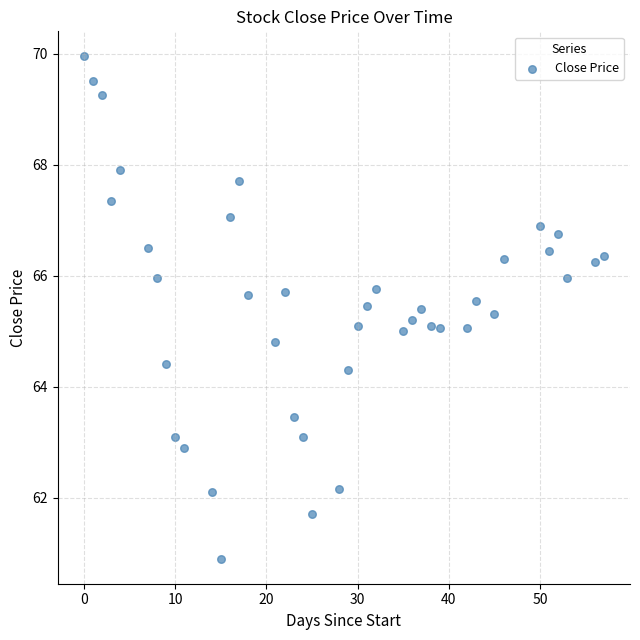

What is the range of X values (max minus min)?

57.0